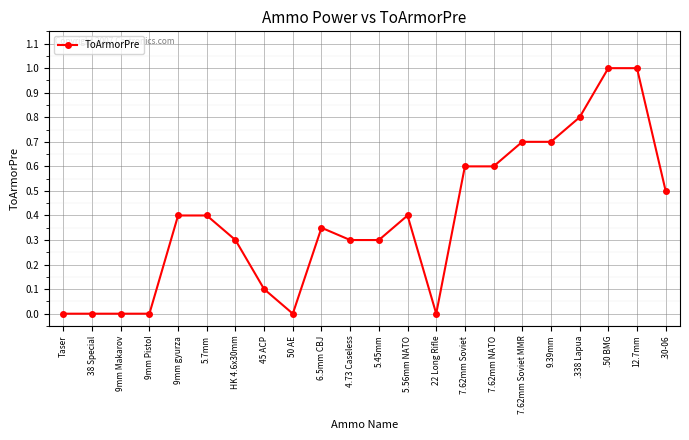

How many values are between 0 and 1?

22